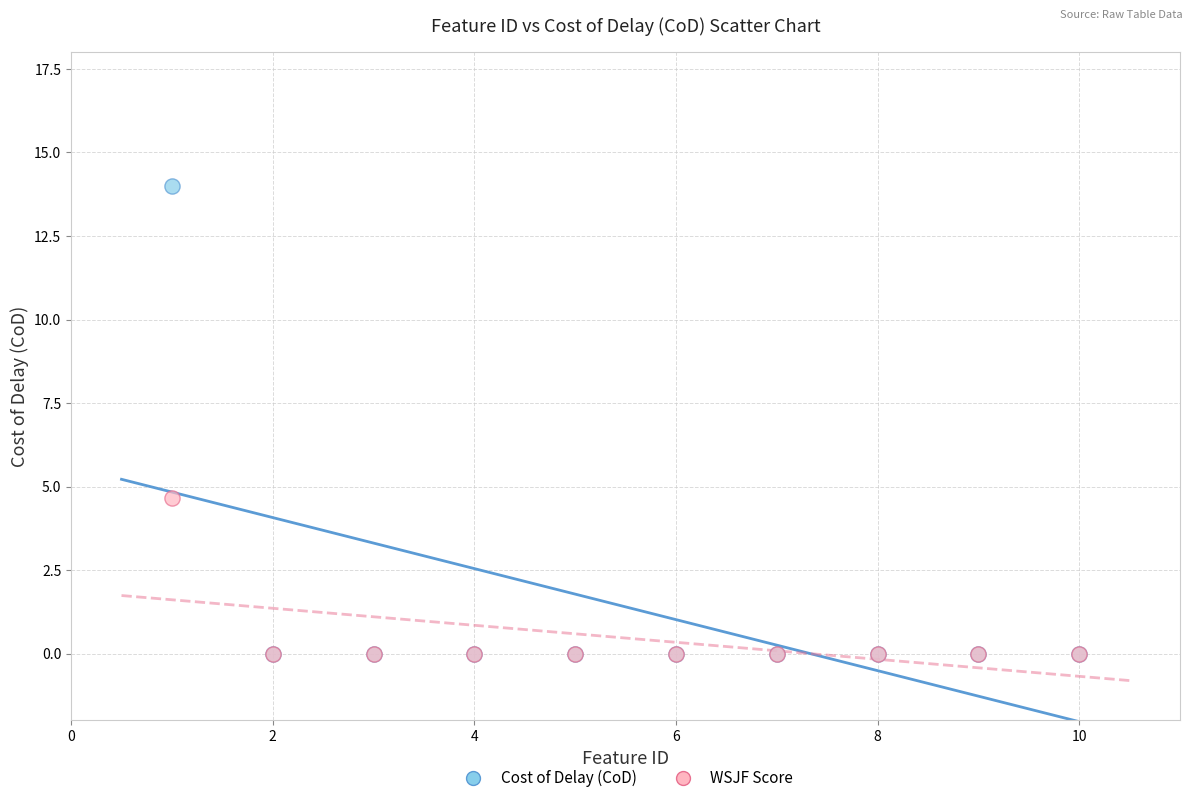

Across all series, what Y value is closest to 7?

4.7